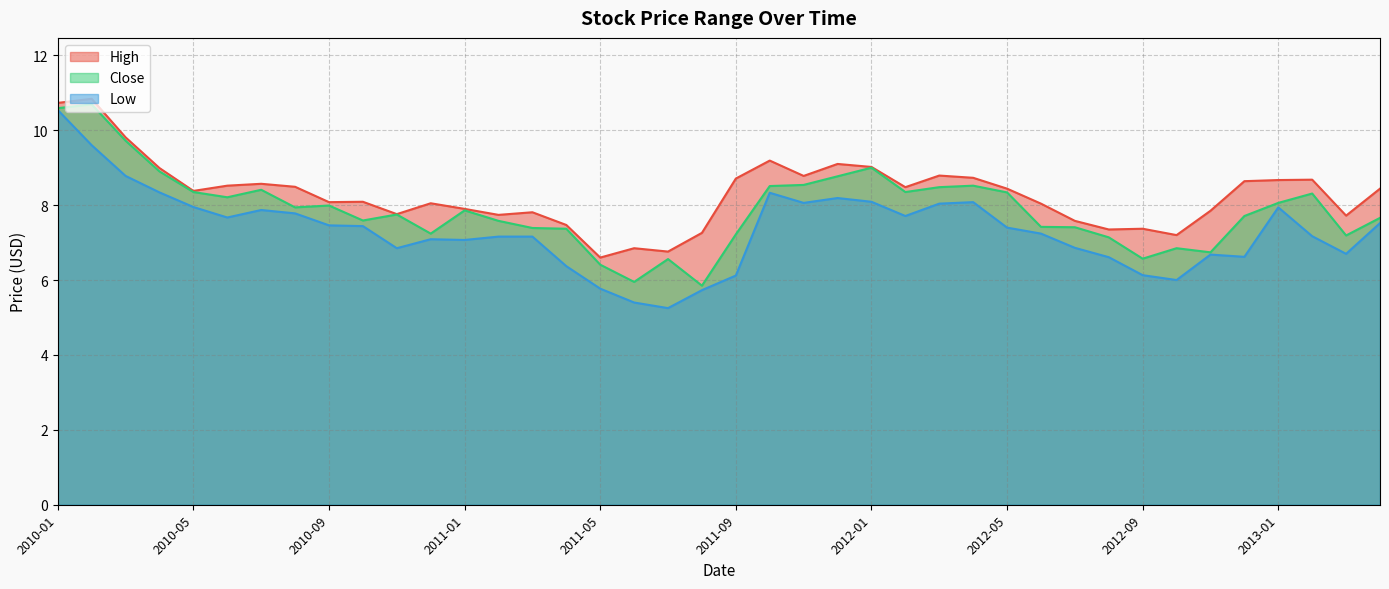

Reading left to right, transcribe all the data shown in this chart.

High: 2010-01=10.7	2010-02=10.8	2010-03=9.8	2010-04=9.0	2010-05=8.4	2010-06=8.5	2010-07=8.6	2010-08=8.5	2010-09=8.1	2010-10=8.1	2010-11=7.8	2010-12=8.1	2011-01=7.9	2011-02=7.7	2011-03=7.8	2011-04=7.5	2011-05=6.6	2011-06=6.8	2011-07=6.8	2011-08=7.3	2011-09=8.7	2011-10=9.2	2011-11=8.8	2011-12=9.1	2012-01=9.0	2012-02=8.5	2012-03=8.8	2012-04=8.7	2012-05=8.4	2012-06=8.0	2012-07=7.6	2012-08=7.3	2012-09=7.4	2012-10=7.2	2012-11=7.8	2012-12=8.6	2013-01=8.7	2013-02=8.7	2013-03=7.7	2013-04=8.4
Close: 2010-01=10.6	2010-02=10.7	2010-03=9.7	2010-04=8.9	2010-05=8.3	2010-06=8.2	2010-07=8.4	2010-08=7.9	2010-09=8.0	2010-10=7.6	2010-11=7.8	2010-12=7.2	2011-01=7.9	2011-02=7.6	2011-03=7.4	2011-04=7.4	2011-05=6.4	2011-06=6.0	2011-07=6.6	2011-08=5.8	2011-09=7.2	2011-10=8.5	2011-11=8.5	2011-12=8.8	2012-01=9.0	2012-02=8.3	2012-03=8.5	2012-04=8.5	2012-05=8.3	2012-06=7.4	2012-07=7.4	2012-08=7.1	2012-09=6.6	2012-10=6.8	2012-11=6.7	2012-12=7.7	2013-01=8.1	2013-02=8.3	2013-03=7.2	2013-04=7.7
Low: 2010-01=10.5	2010-02=9.6	2010-03=8.8	2010-04=8.3	2010-05=8.0	2010-06=7.7	2010-07=7.9	2010-08=7.8	2010-09=7.5	2010-10=7.4	2010-11=6.8	2010-12=7.1	2011-01=7.1	2011-02=7.2	2011-03=7.2	2011-04=6.4	2011-05=5.8	2011-06=5.4	2011-07=5.2	2011-08=5.7	2011-09=6.1	2011-10=8.3	2011-11=8.1	2011-12=8.2	2012-01=8.1	2012-02=7.7	2012-03=8.0	2012-04=8.1	2012-05=7.4	2012-06=7.2	2012-07=6.9	2012-08=6.6	2012-09=6.1	2012-10=6.0	2012-11=6.7	2012-12=6.6	2013-01=7.9	2013-02=7.2	2013-03=6.7	2013-04=7.5